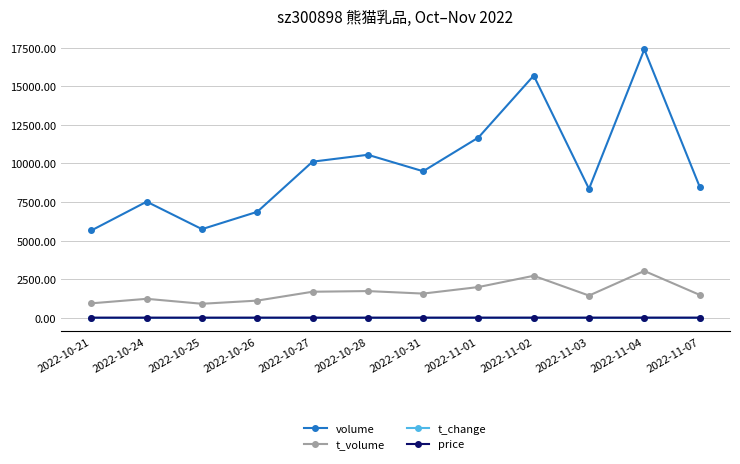

The value of price at 2022-11-02 is 17.4. True or false?

True